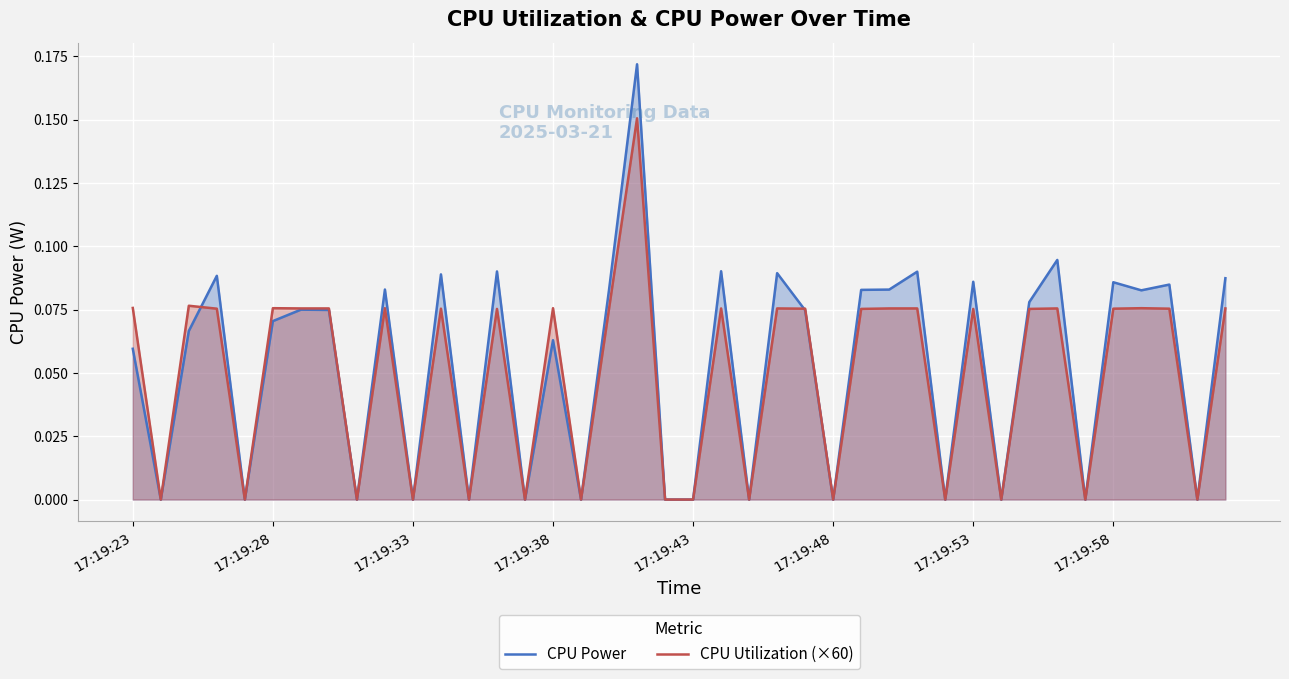

How many values in the CPU Power series exceed 0?

25